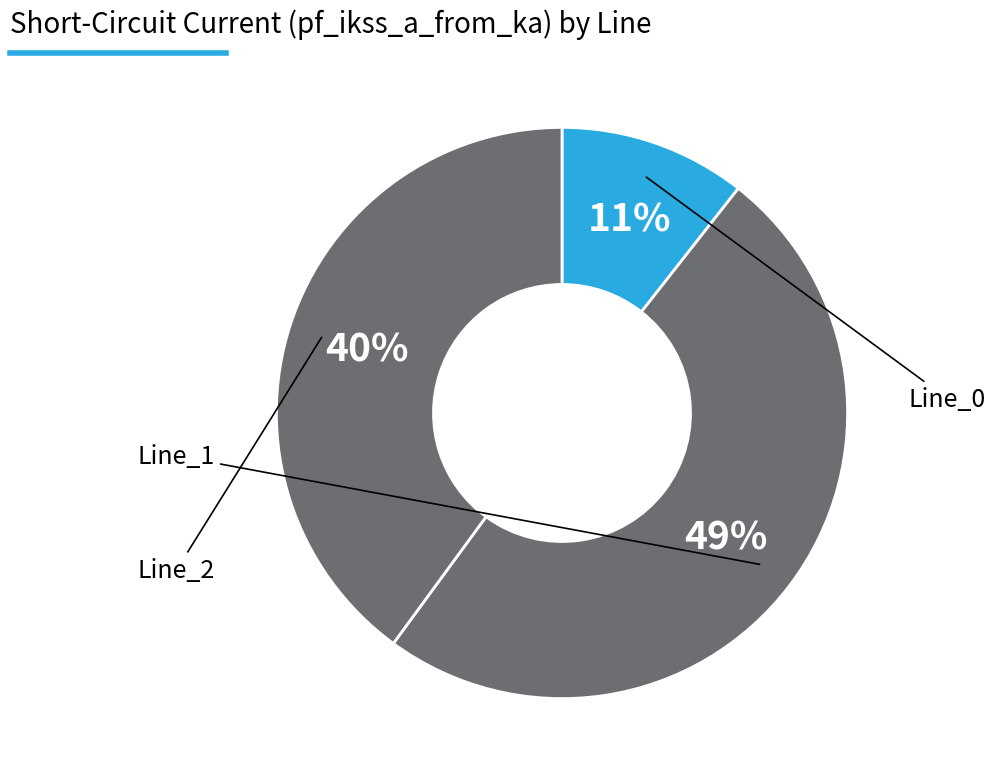

How many slices are in this pie chart?

3